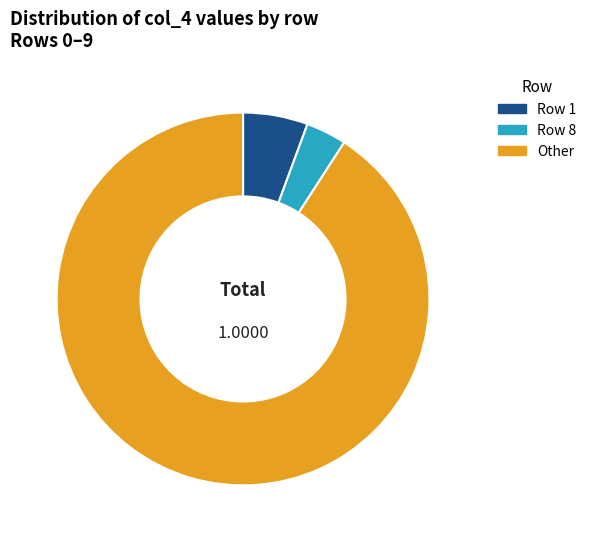

Between Row 1 and Row 8, which is larger?

Row 1